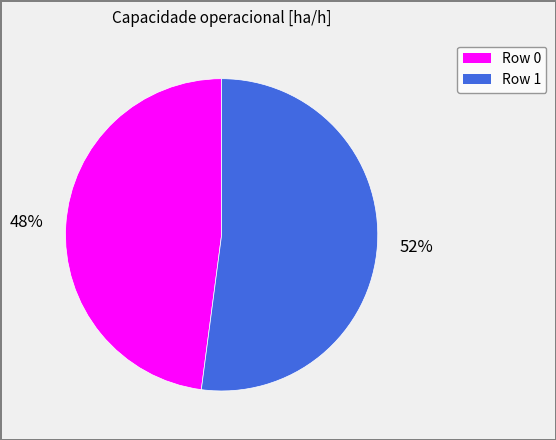

Rank the categories by value from lowest to highest.

Row 0, Row 1